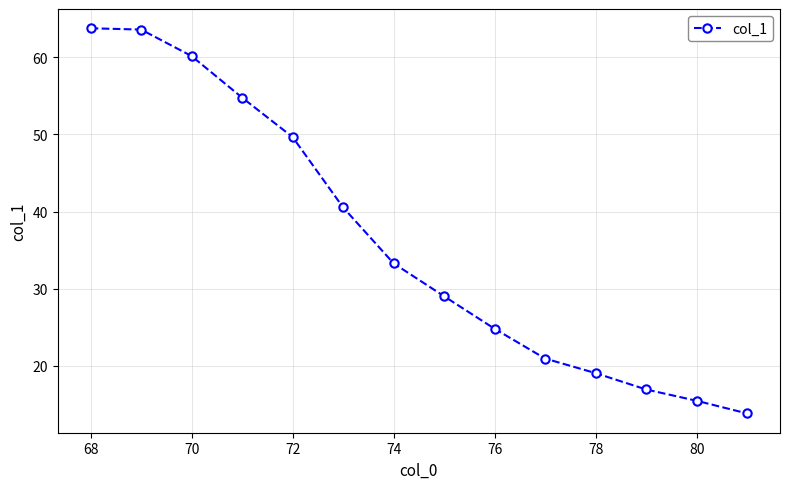

What is the average value?

36.1